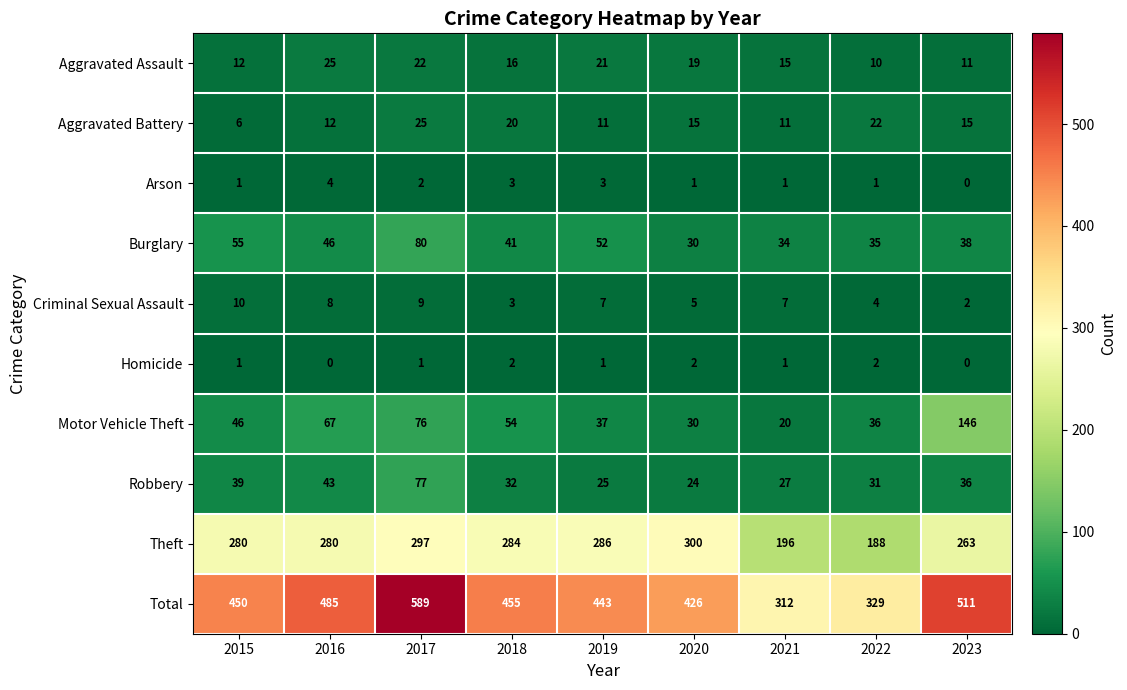

What is the spread (max minus min) of values at 2018?

453